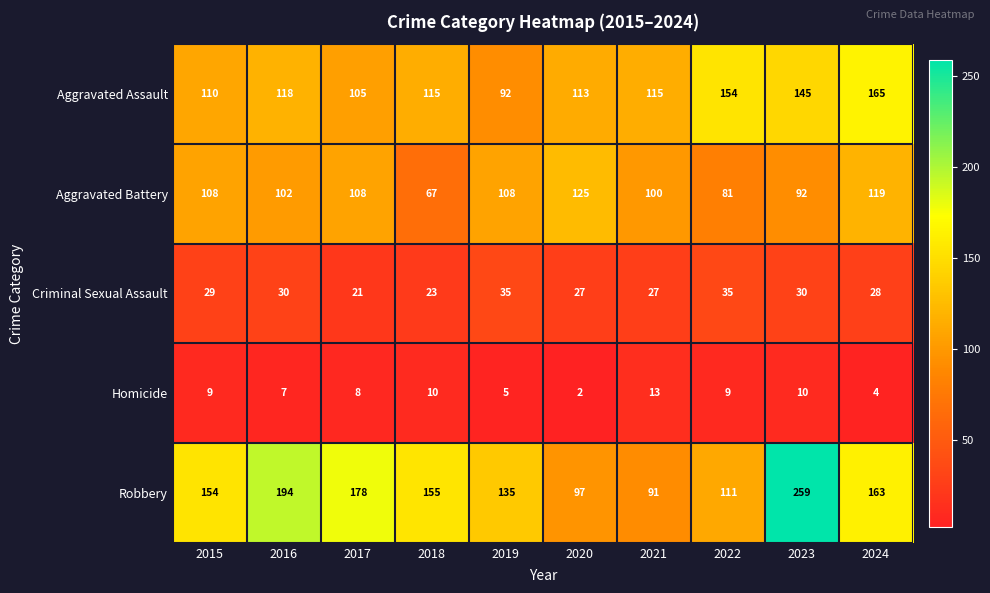

How many series are shown in this chart?

5